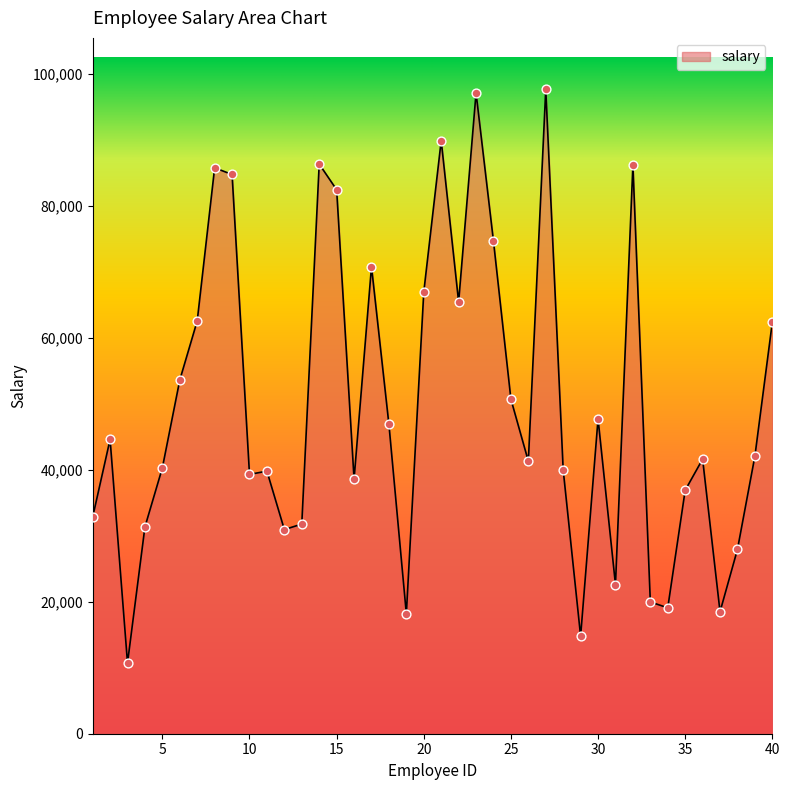

What is the minimum value shown in the chart?

10720